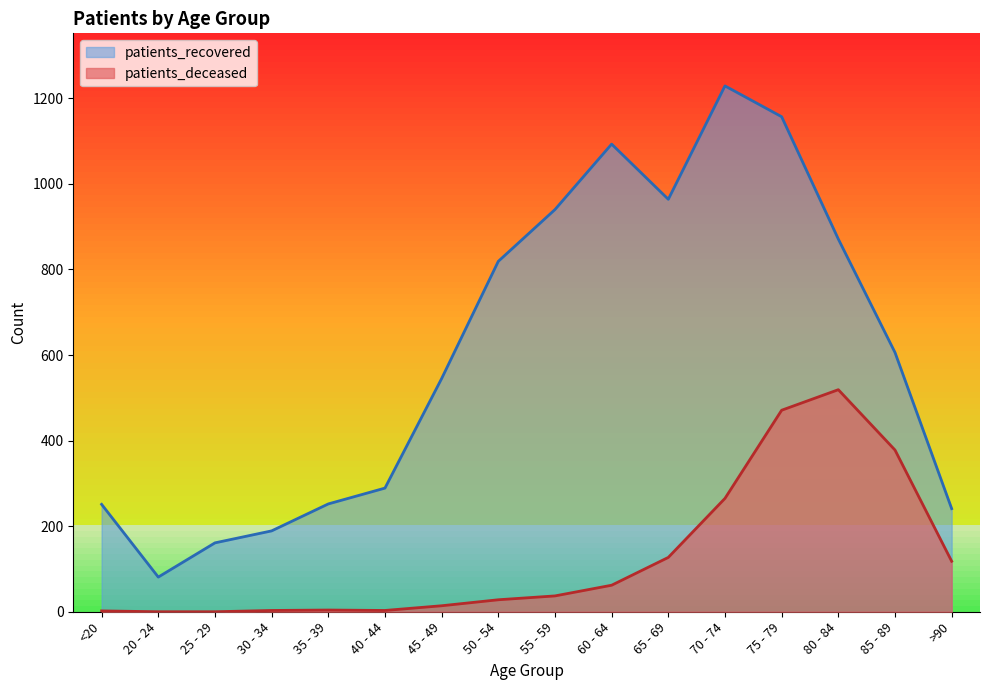

What is the difference between the maximum and minimum values in the patients_deceased series?

519